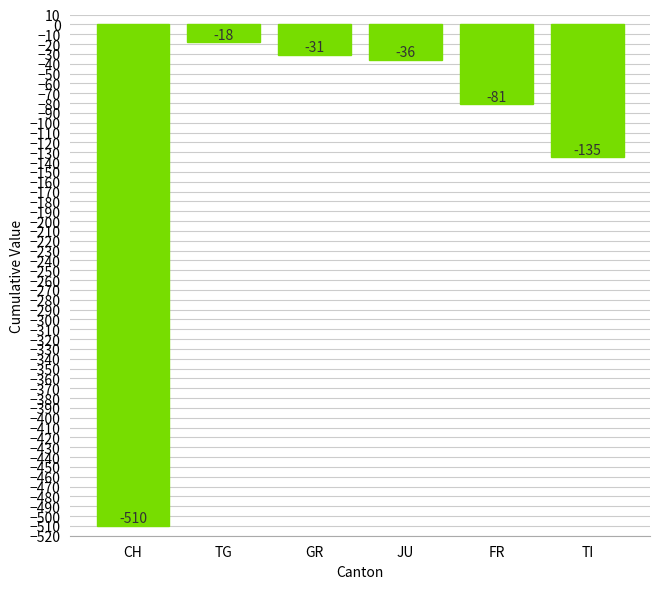

What is the difference between the second highest and second lowest values?

104